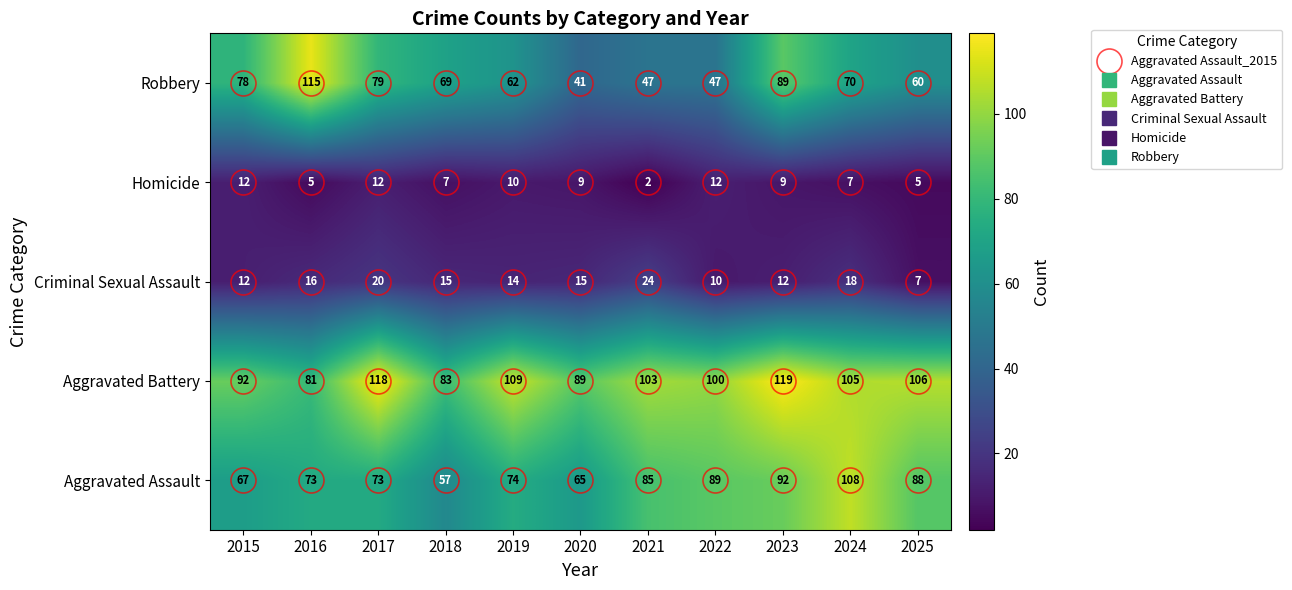

What is the greatest value displayed?

119